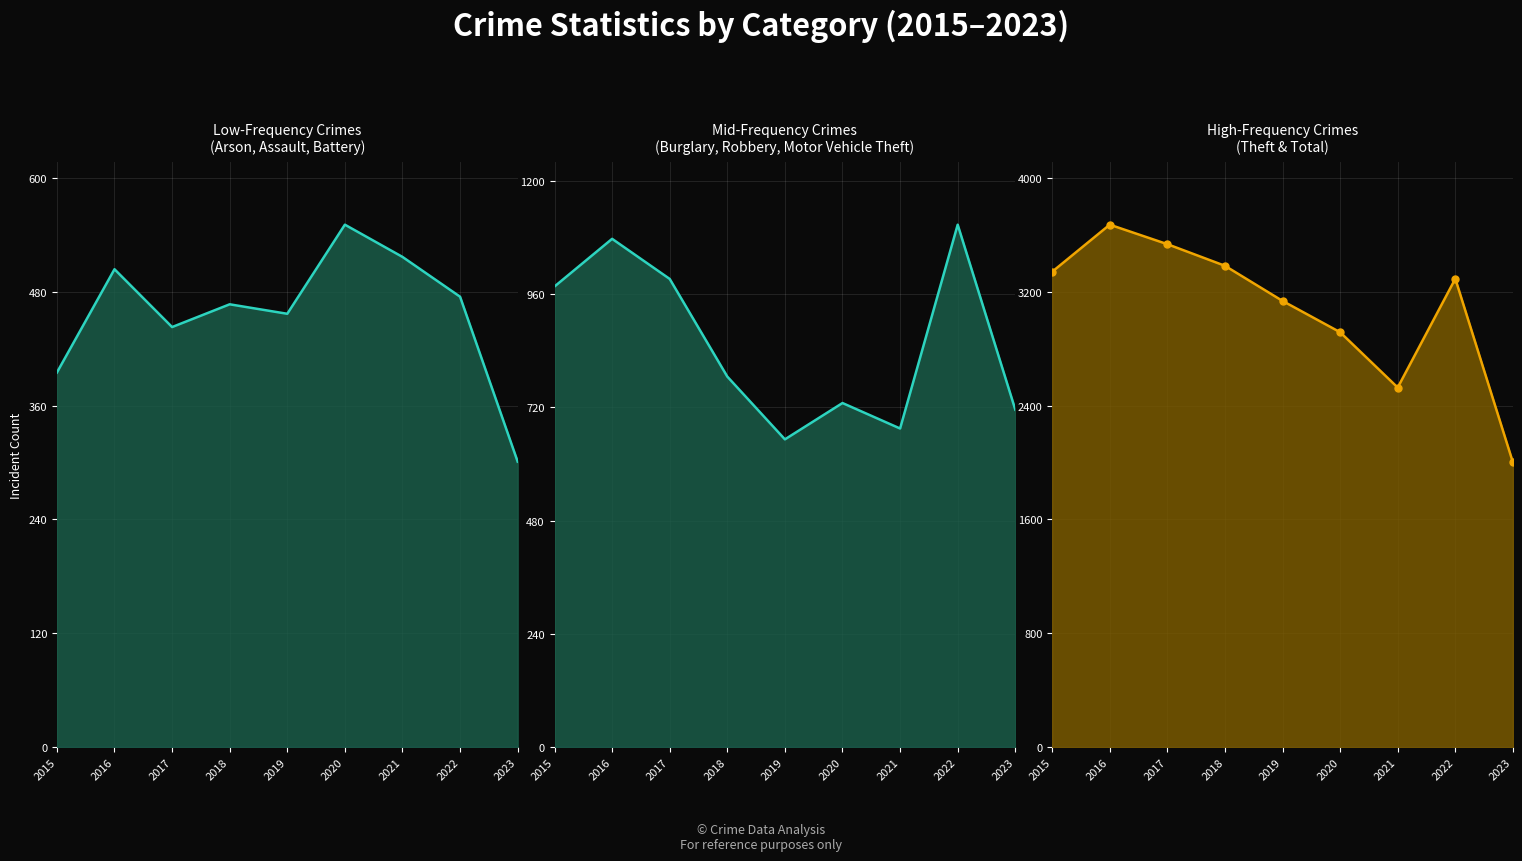

Which series has the largest range (max minus min)?

Total (Theft, Total)